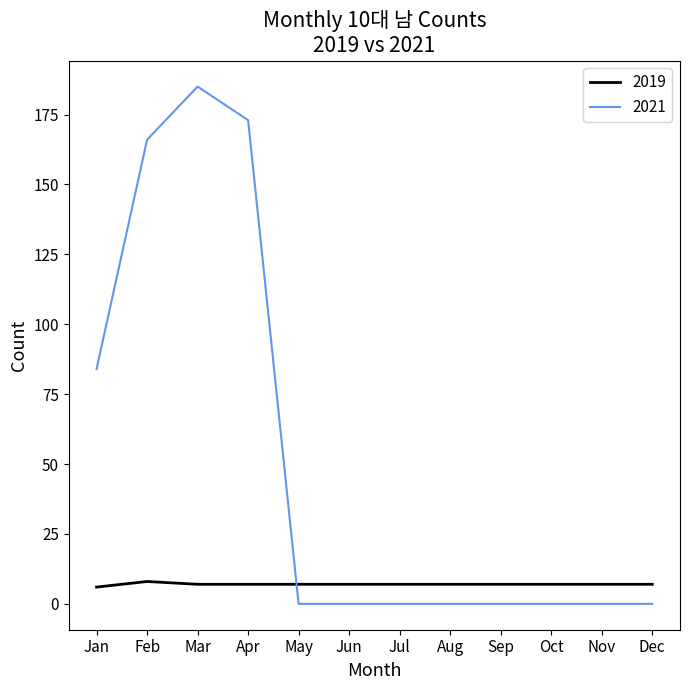

True or false: 2019 and 2021 cross at least once.

True